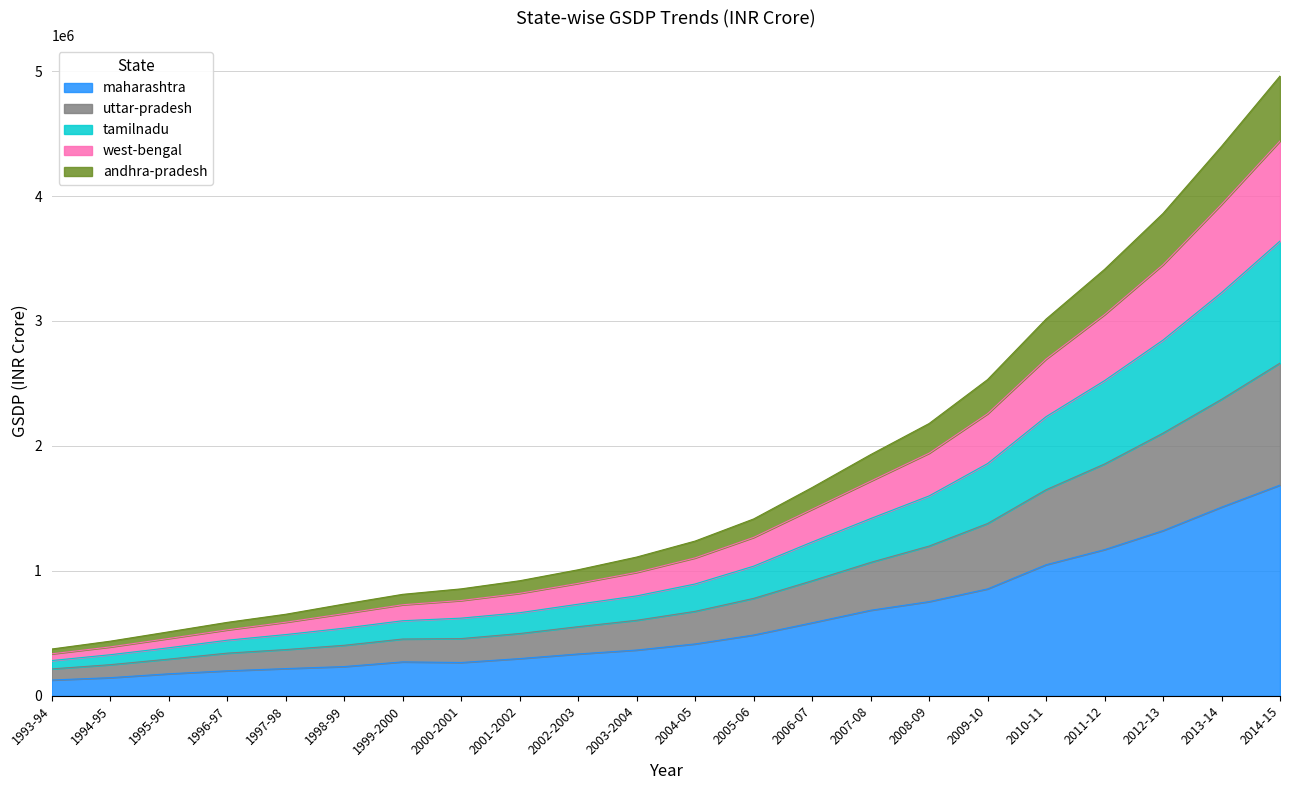

Is the value of tamilnadu at 2005-06 greater than the value of andhra-pradesh at 2009-10?

No